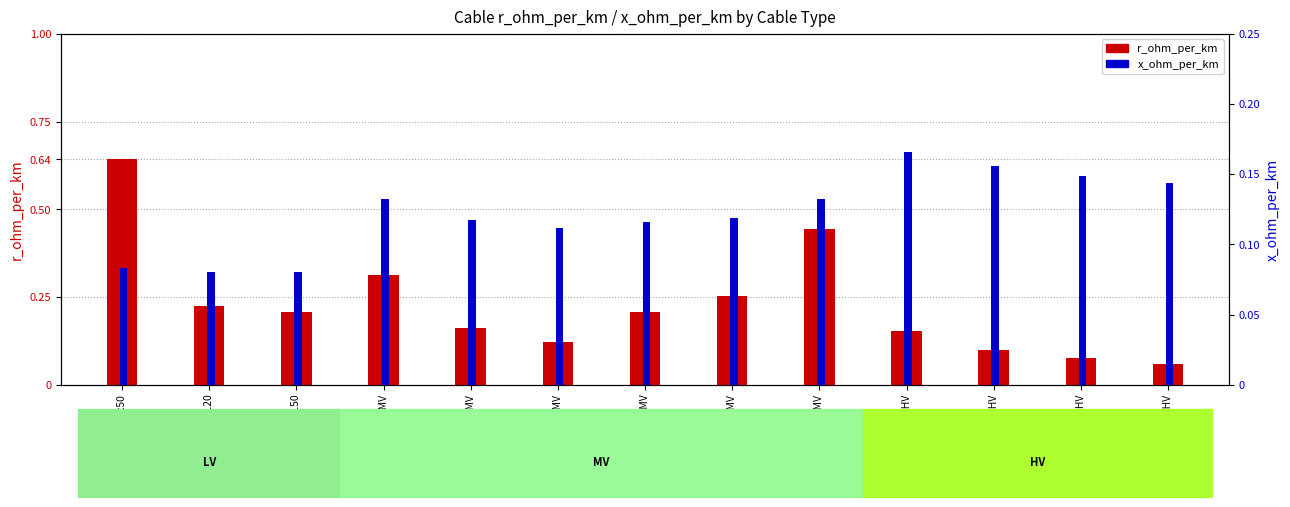

What is the label of the 9th bar from the left?

NA2XS2Y 70 MV